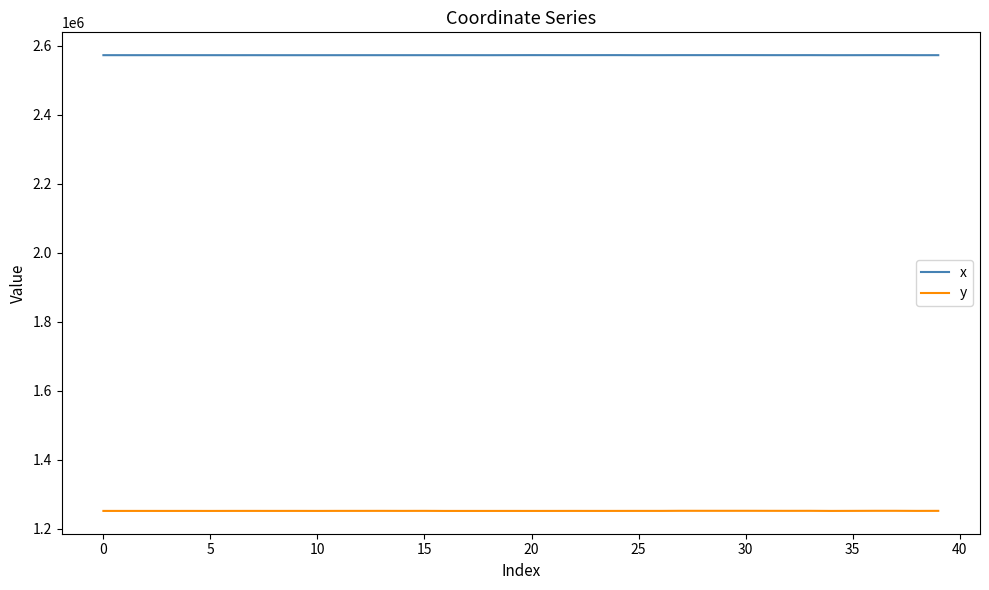

True or false: y and x intersect in this chart.

False